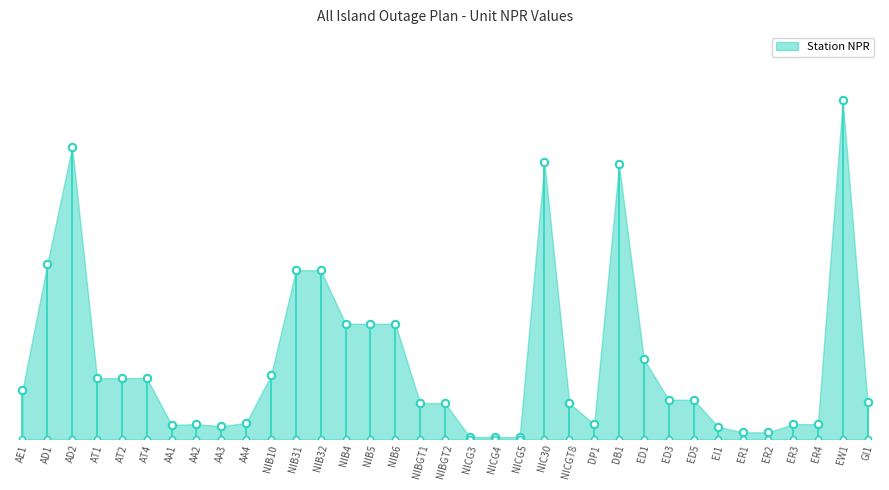

Between NIB31 and AA4, which is larger?

NIB31